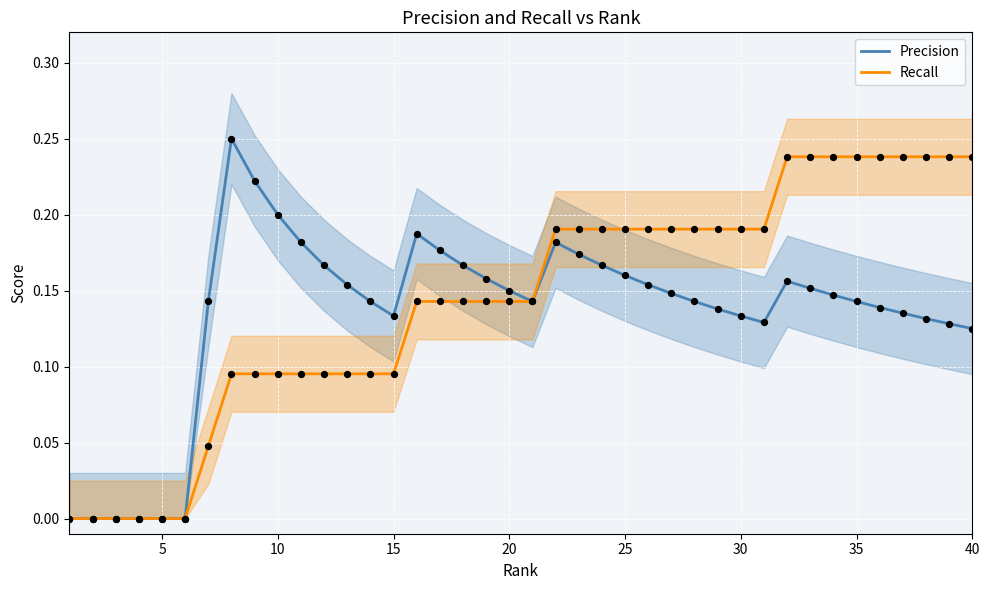

Which series contains the lowest Y value?

Precision